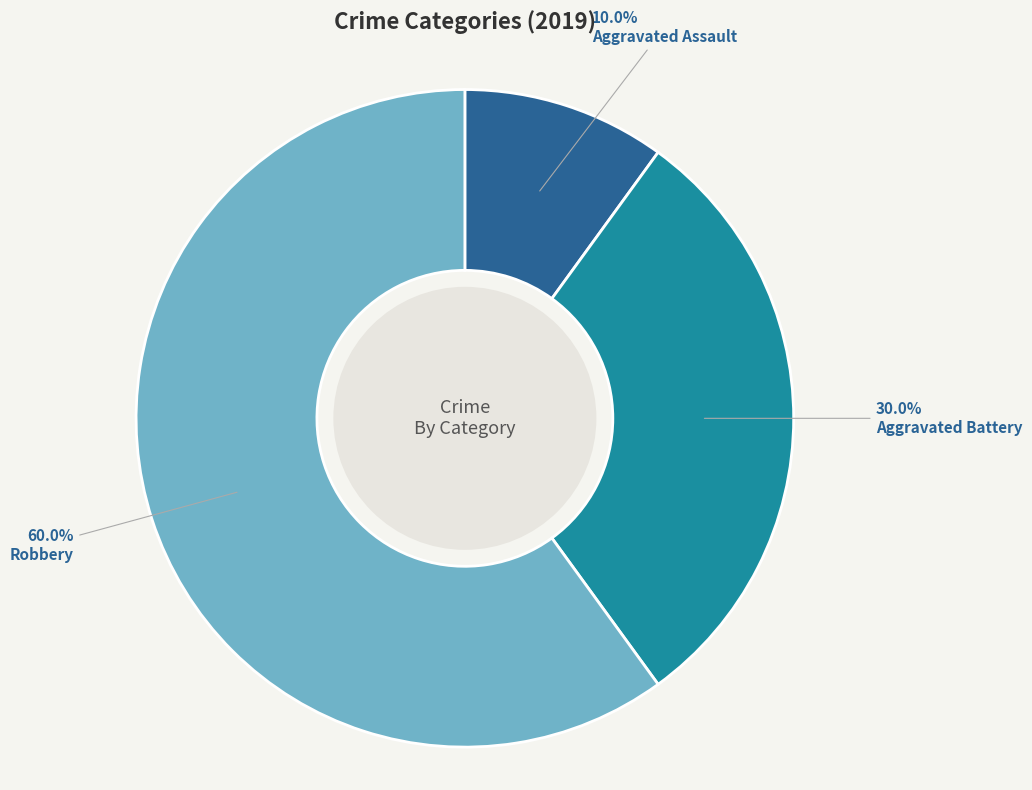

What is the majority slice?

Robbery